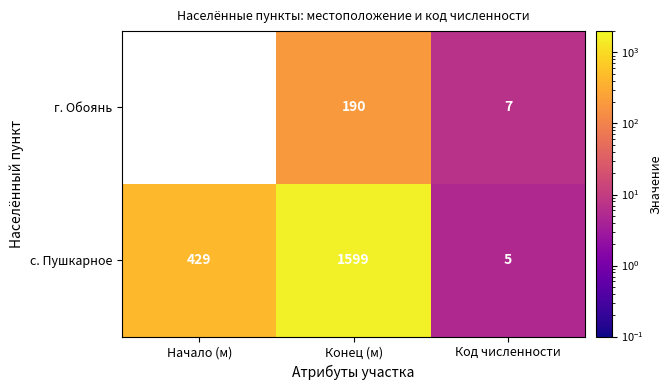

What value does the с. Пушкарное series have at Начало (м)?

429